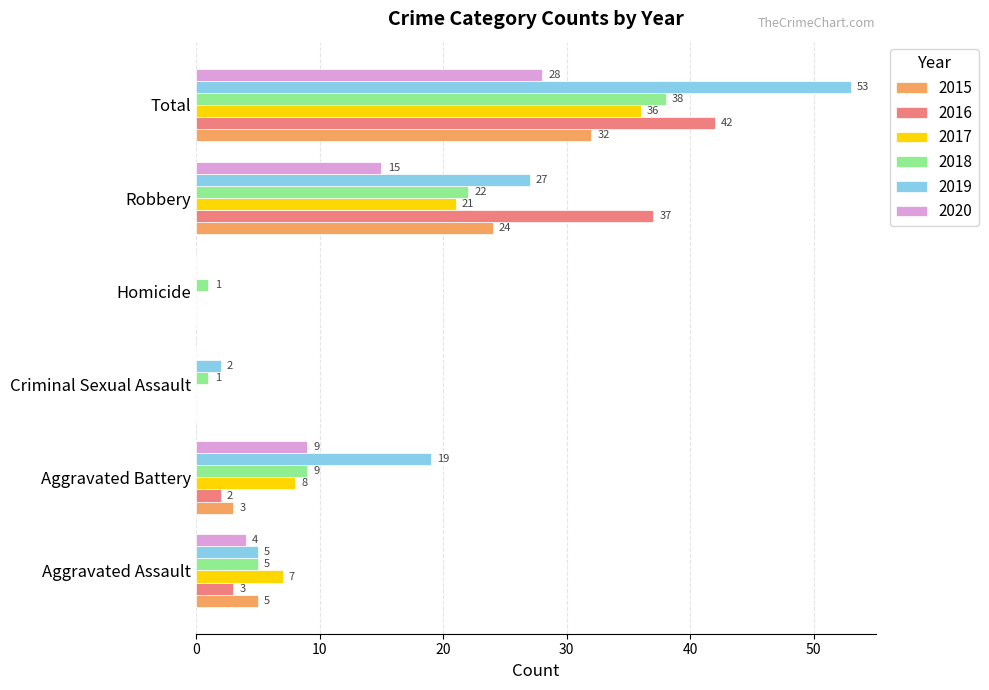

At which category does the chart reach its peak across all series?

Total